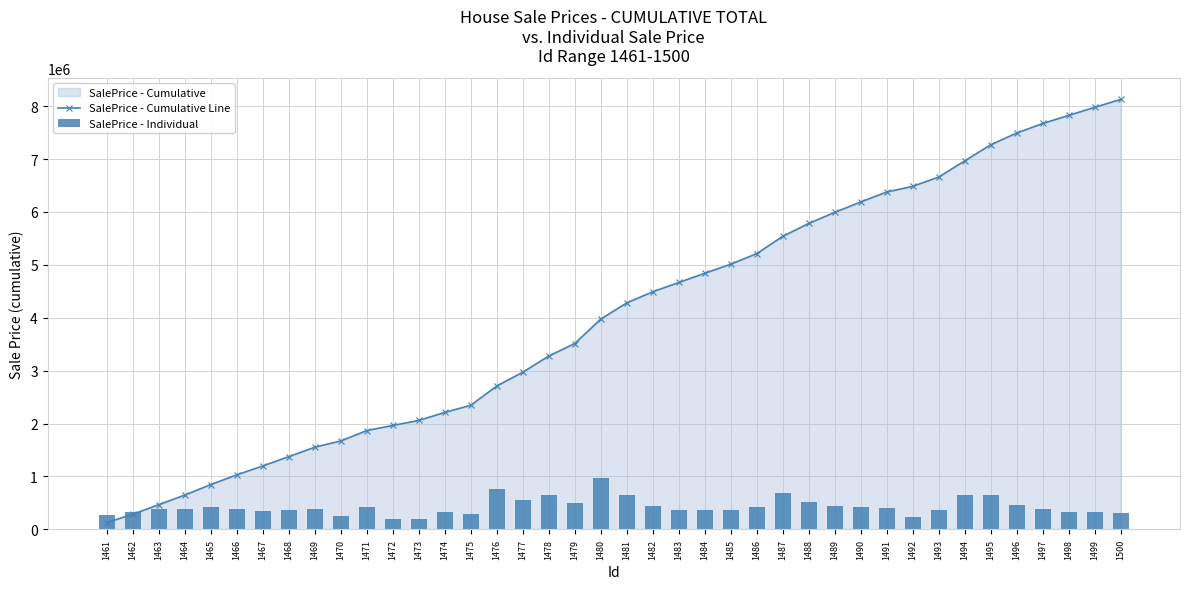

The value of SalePrice - Cumulative Line at 1477 is 2970697.5. True or false?

True